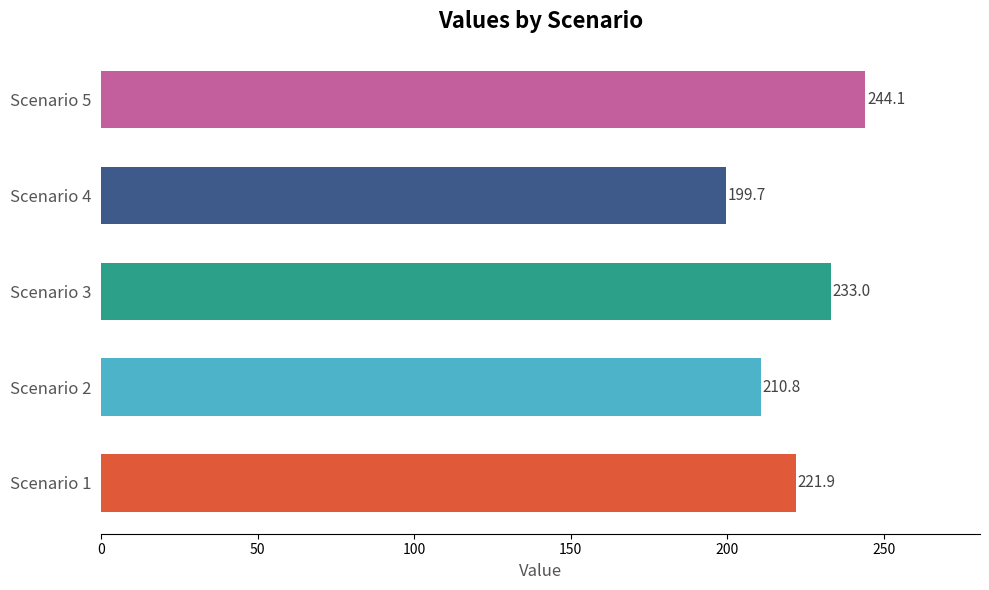

At which category does the chart reach its minimum across all series?

Scenario 4